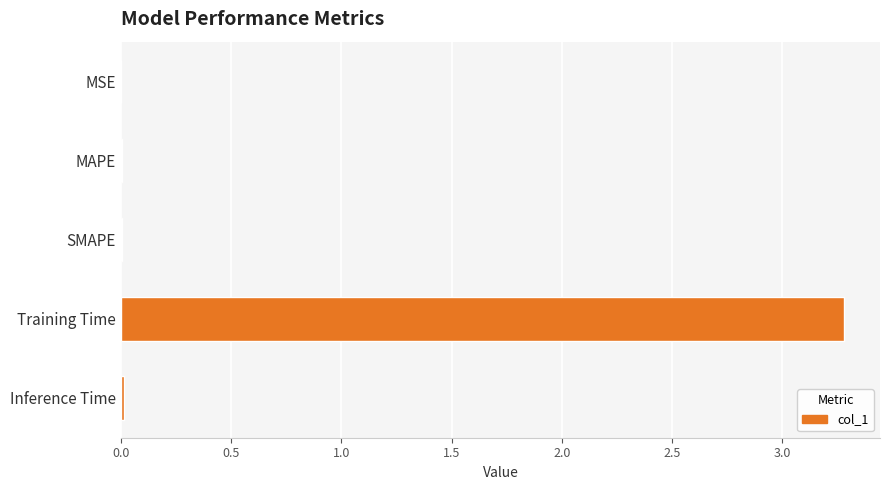

What is the sum of all values?

3.3